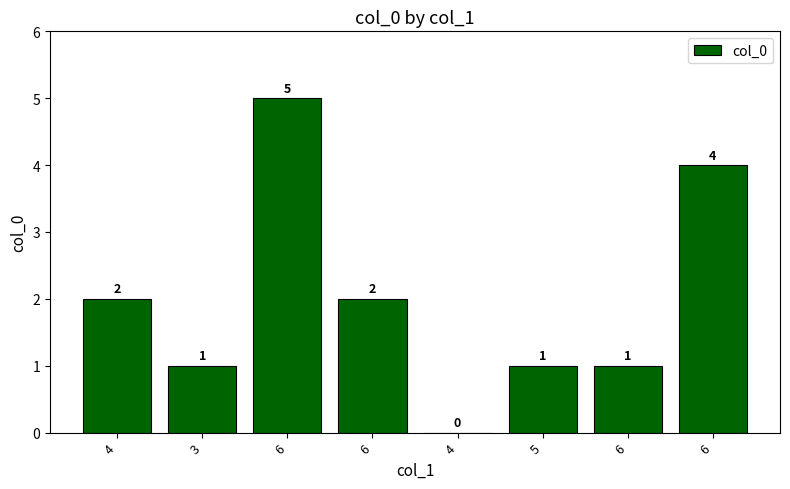

What is the greatest value displayed?

5